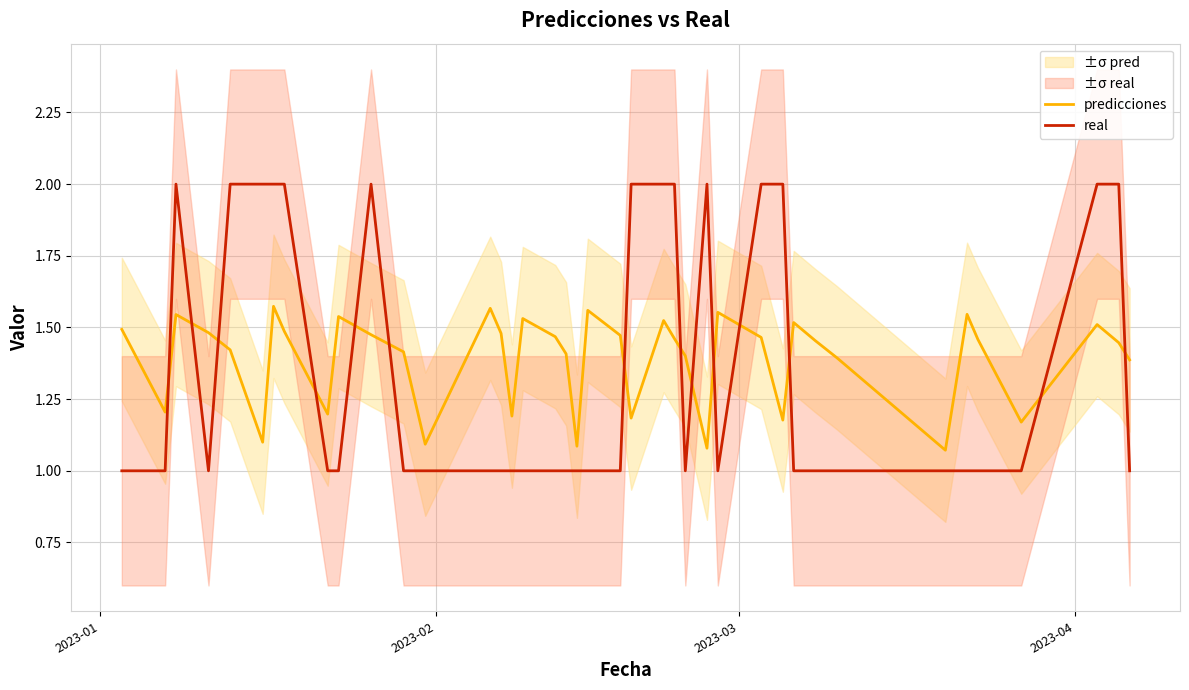

True or false: real and predicciones cross at least once.

True